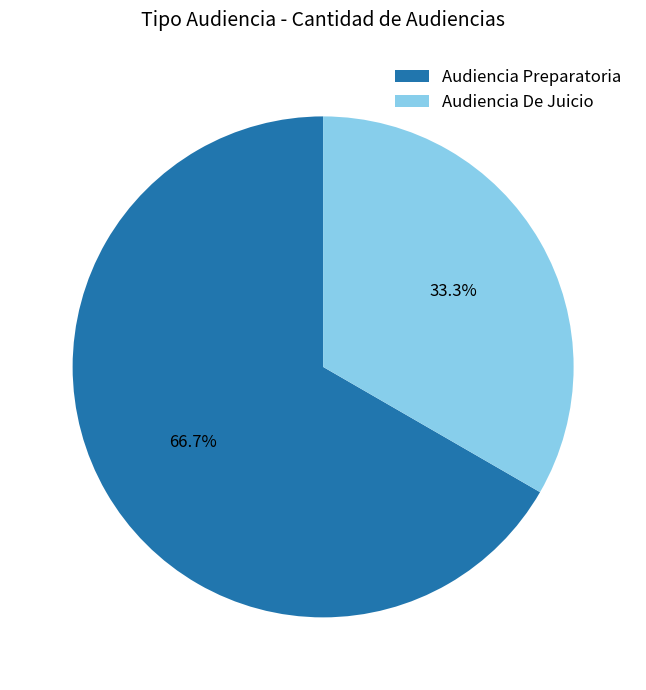

Do Audiencia De Juicio and Audiencia Preparatoria together represent more than half of the pie?

Yes